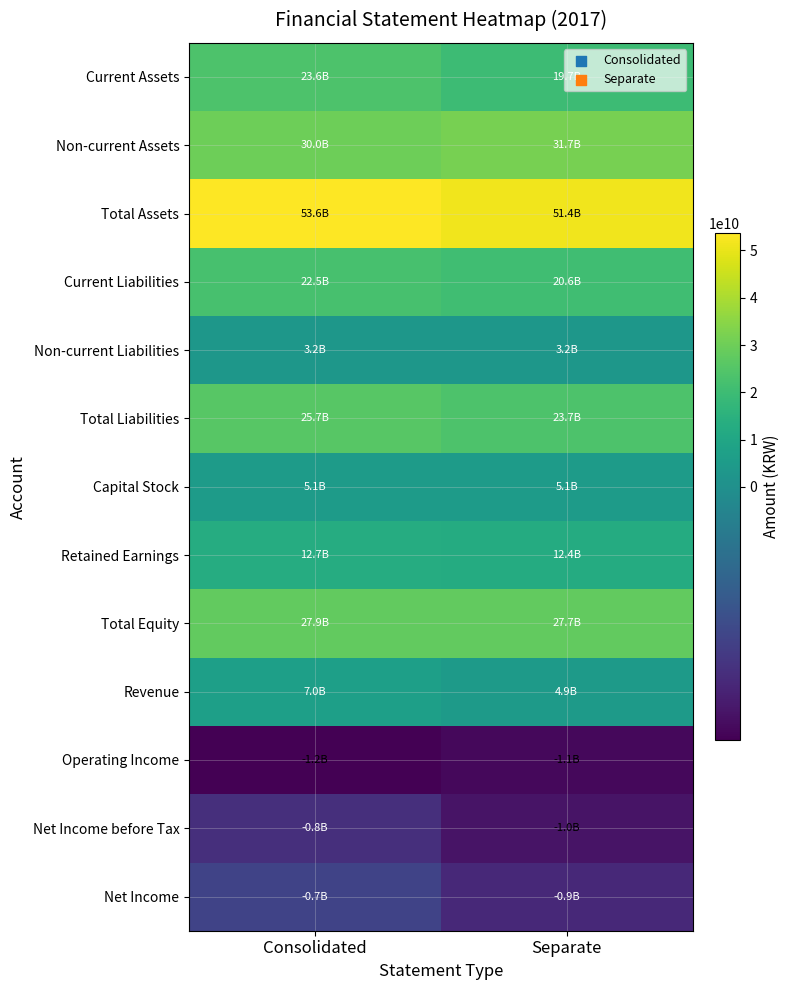

At Consolidated, list the series in order from largest to smallest.

Total Assets, Non-current Assets, Total Equity, Total Liabilities, Current Assets, Current Liabilities, Retained Earnings, Revenue, Capital Stock, Non-current Liabilities, Net Income, Net Income before Tax, Operating Income